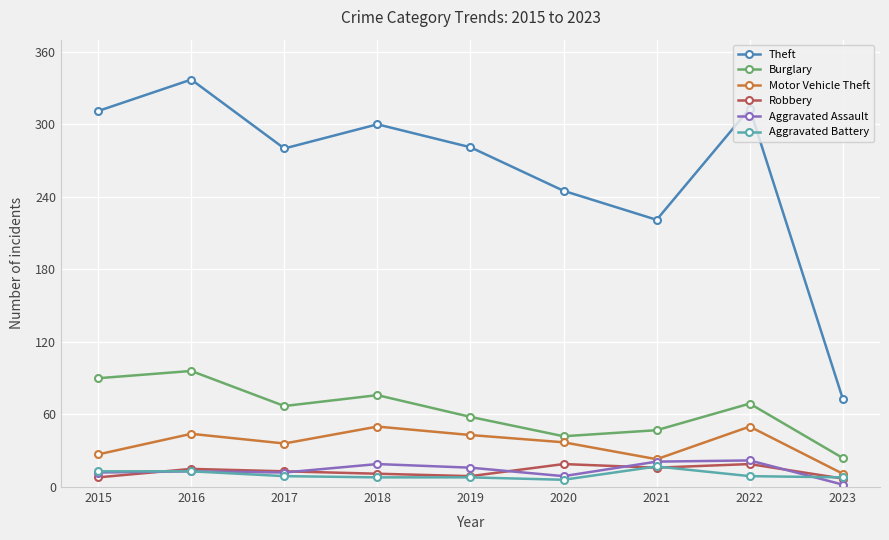

At which category is the sum across all series the highest?

2016